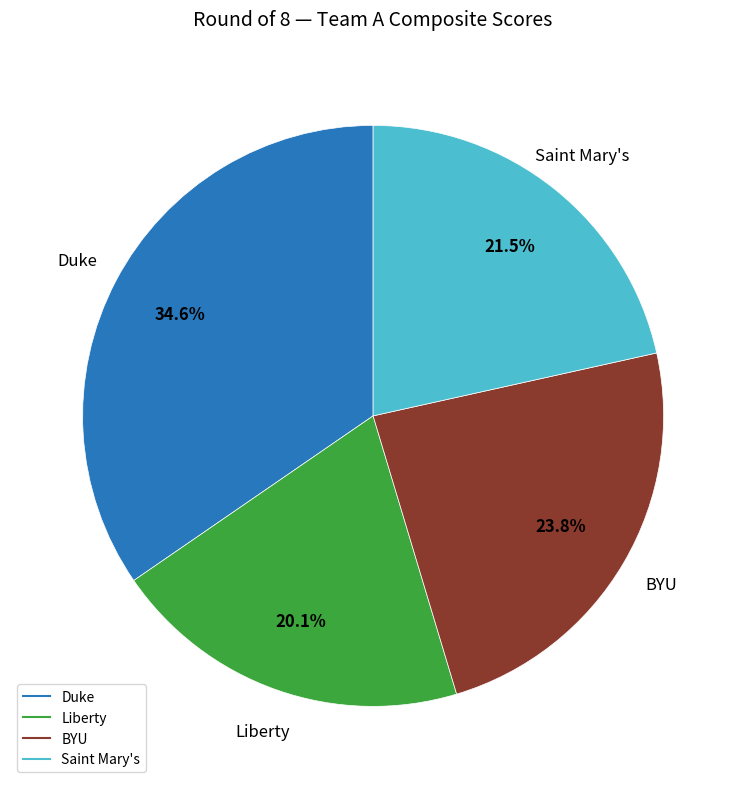

How many slices are in this pie chart?

4